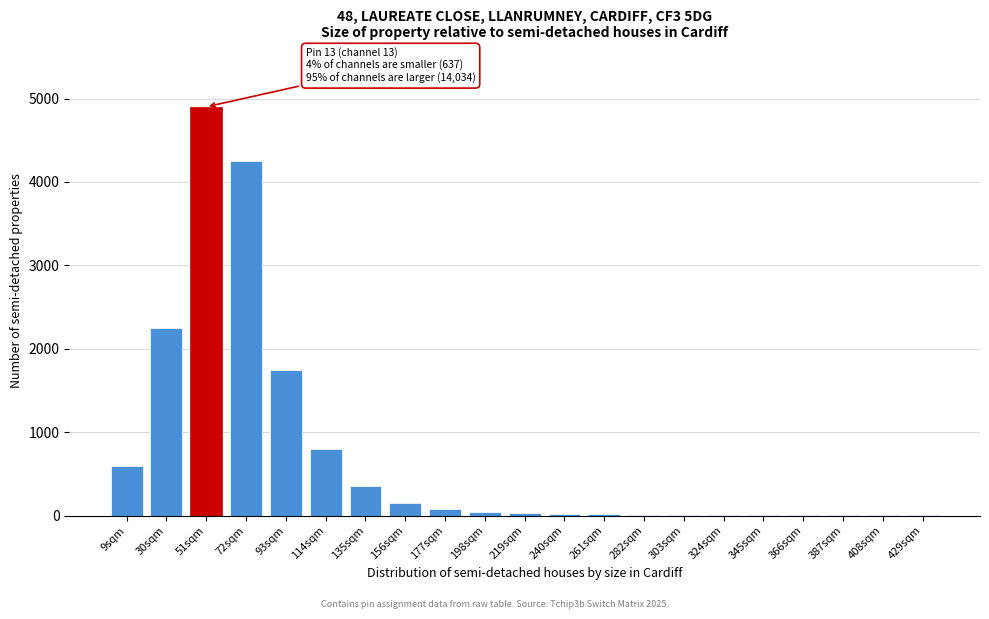

The value at 114sqm is 541.7. True or false?

False